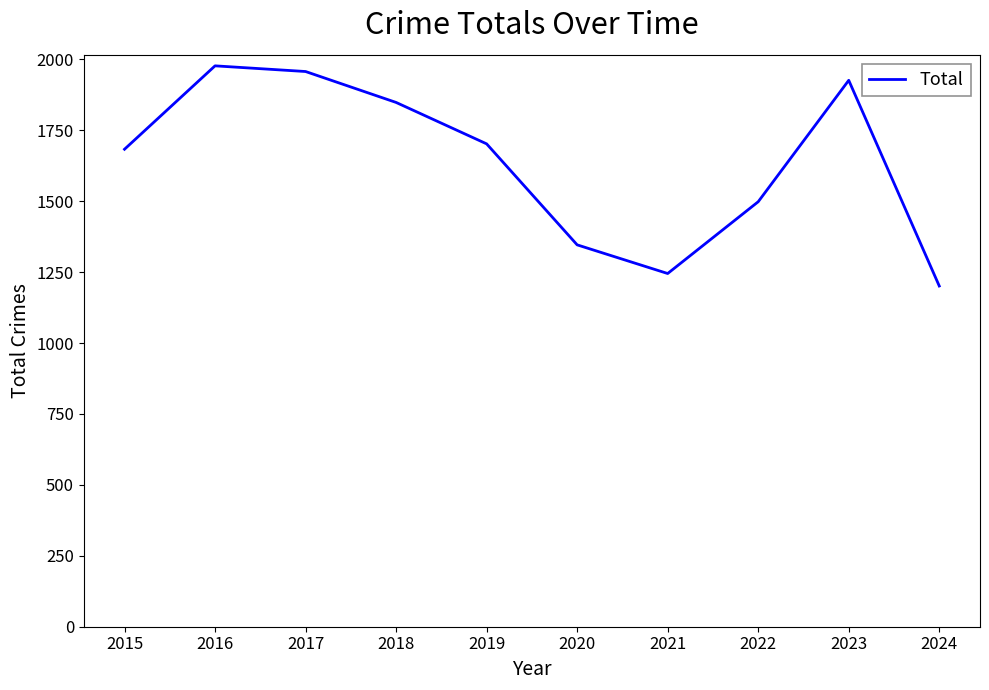

What is the smallest value displayed?

1201